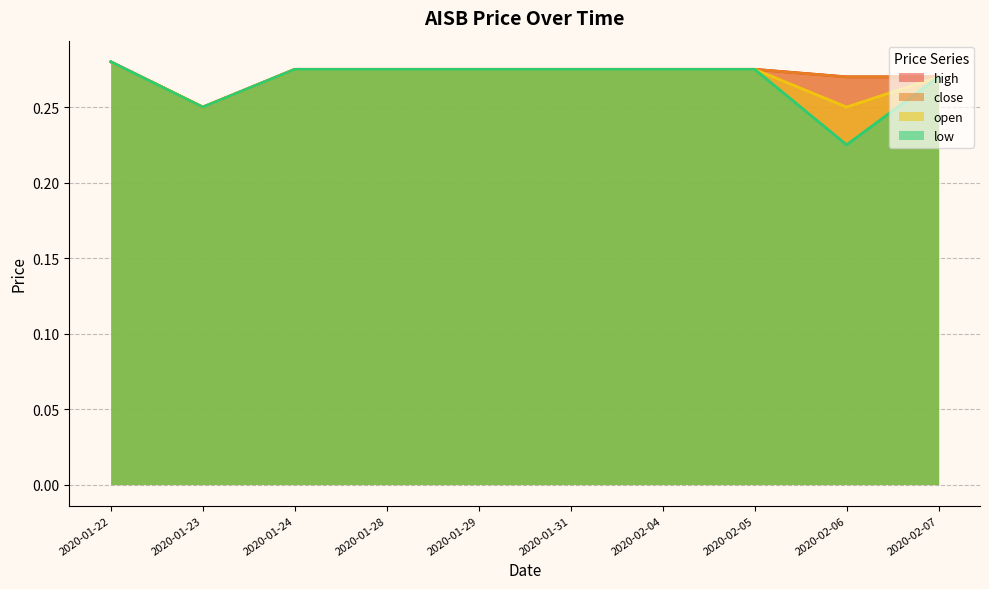

At which category is the sum across all series the highest?

2020-01-22